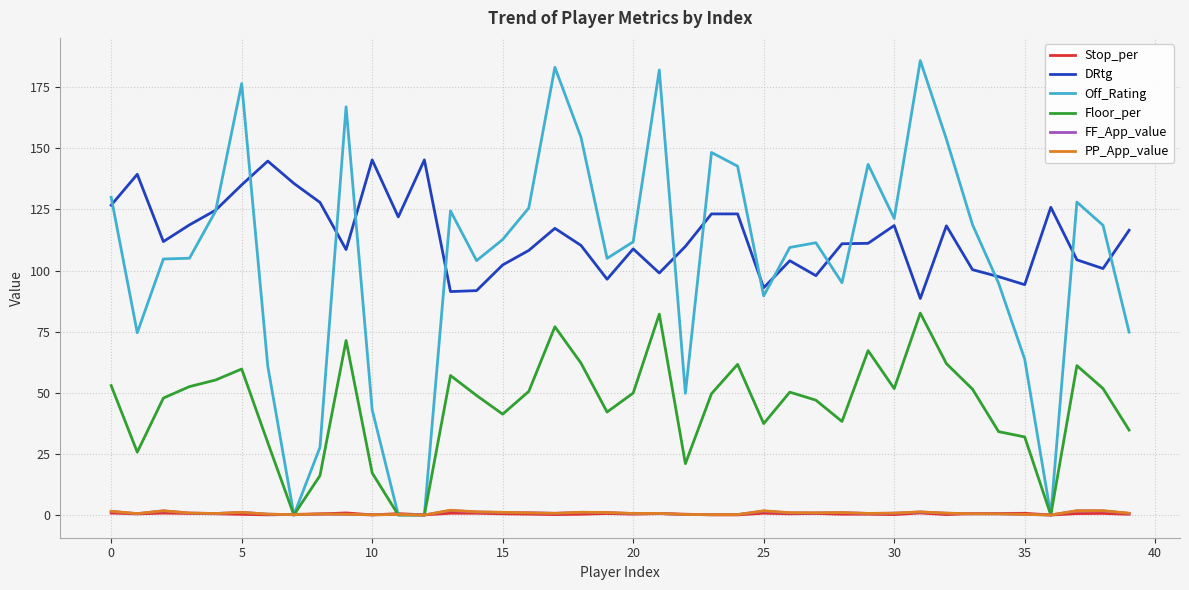

What is the difference between the maximum and second lowest values in the FF_App_value series?

1.8